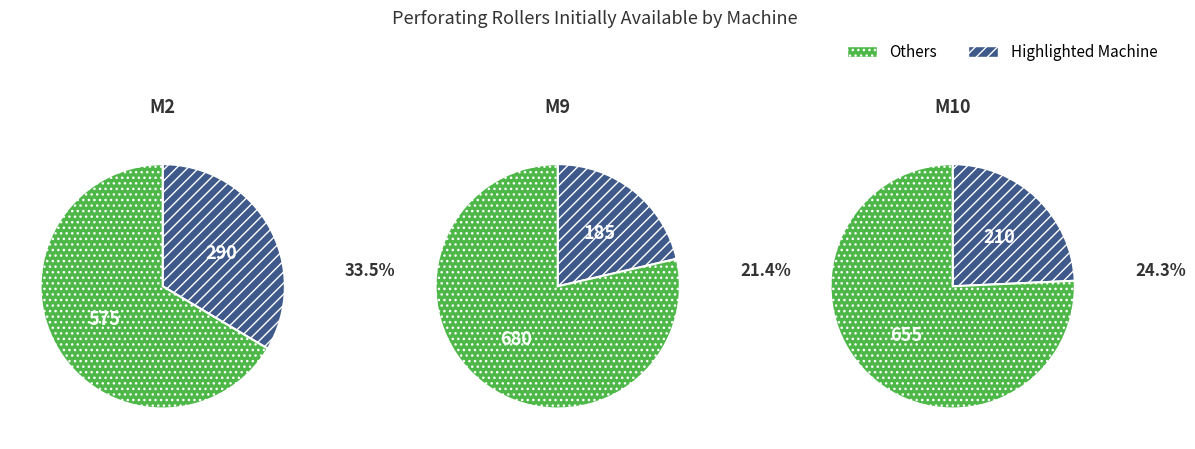

Does M10 represent more than half of the total?

No